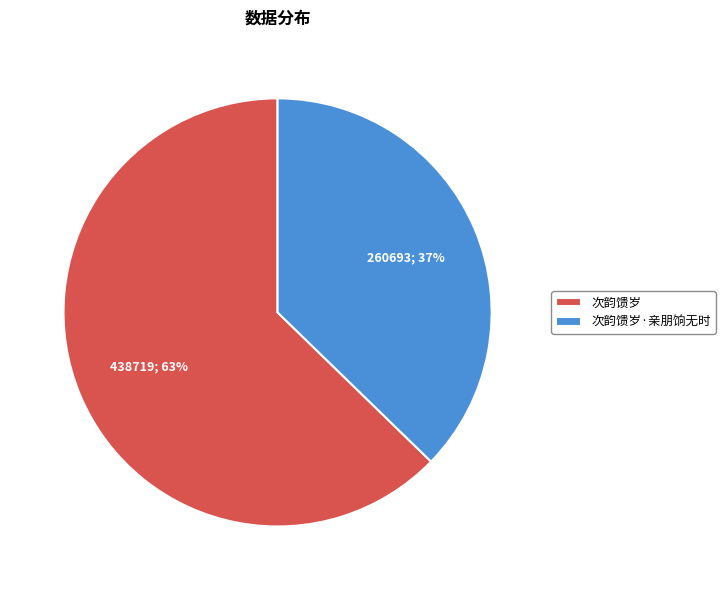

To the nearest percent, what is the combined percentage of 次韵馈岁·亲朋饷无时 and 次韵馈岁?

100%